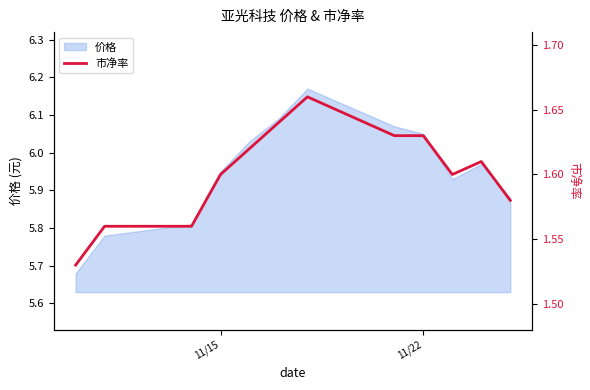

The value of 价格 at 11/22 is 3.5. True or false?

False